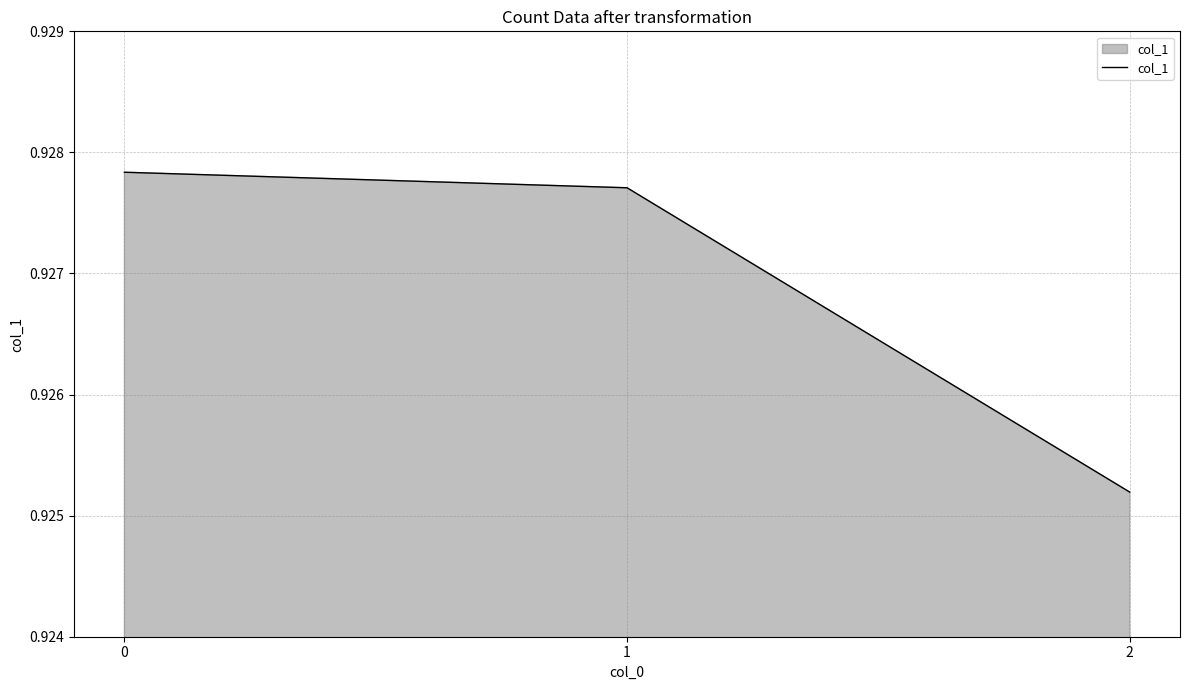

Rank the categories by value from lowest to highest.

2, 1, 0